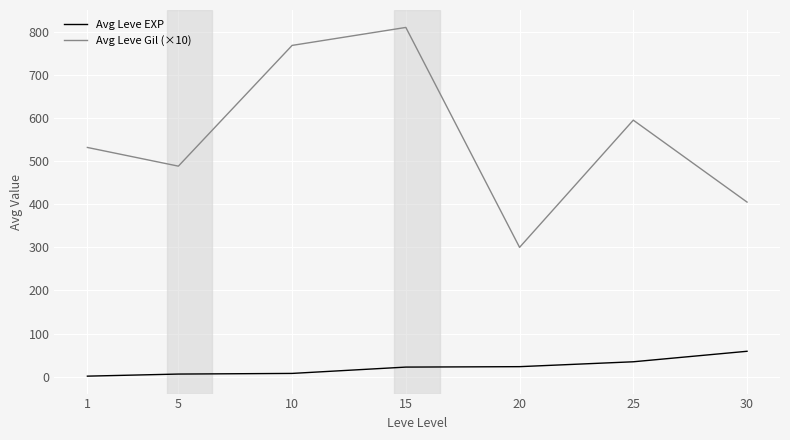

What is the maximum value shown in the chart?

810.0